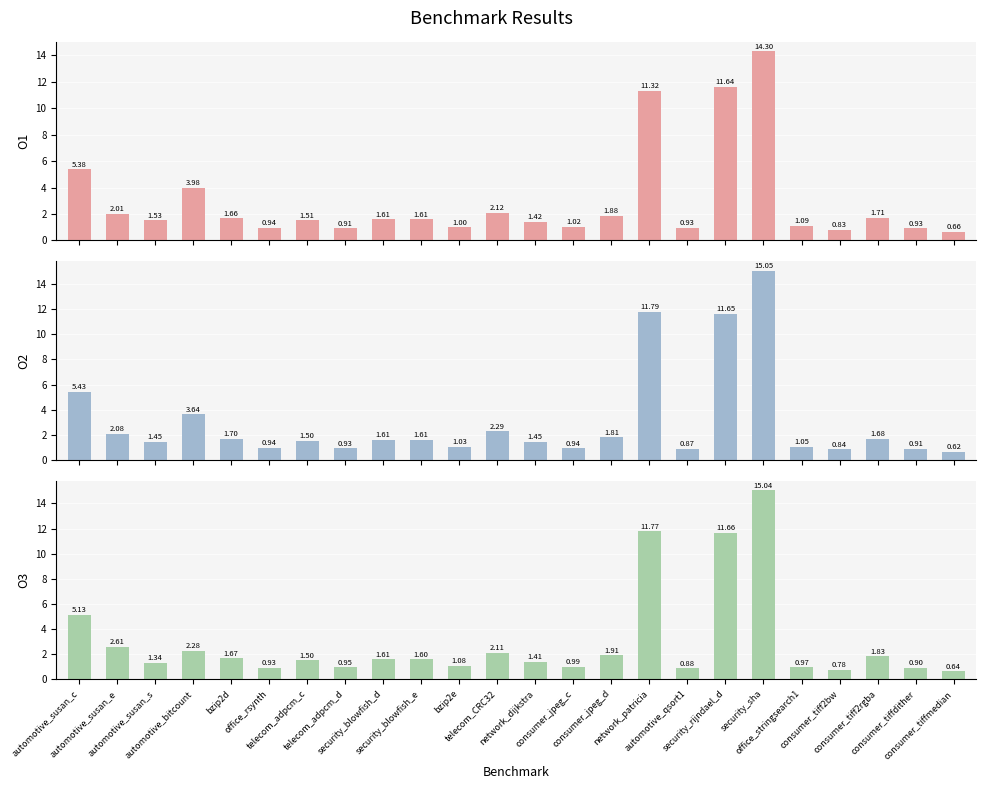

Which category has the highest value across all series?

security_sha